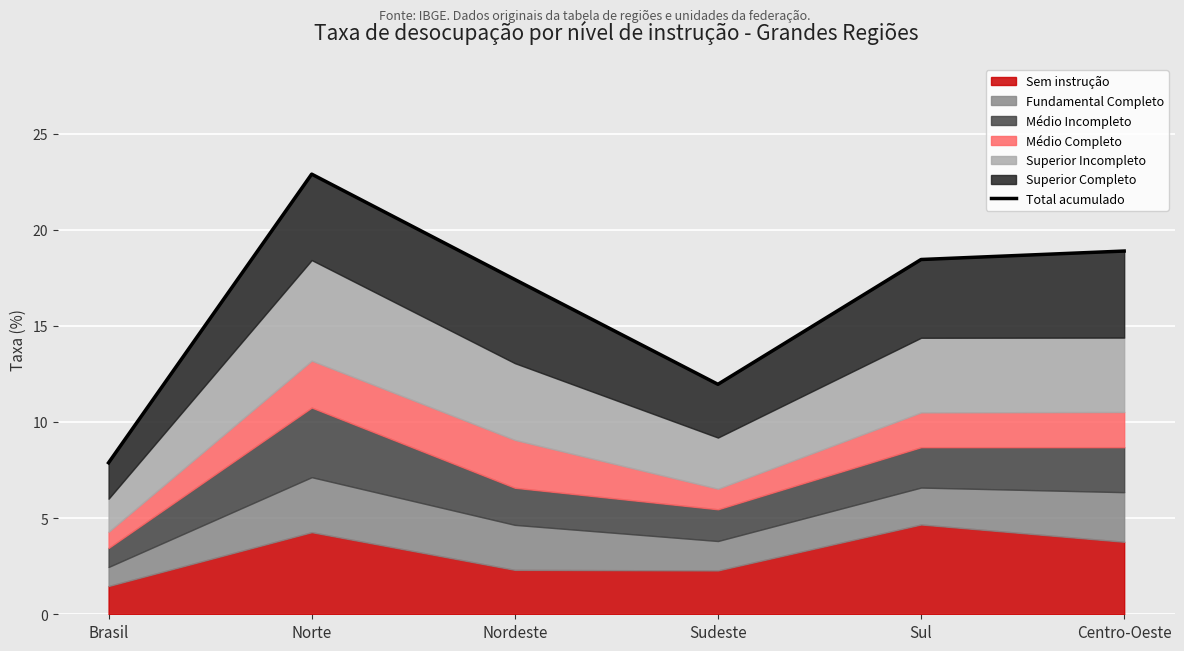

Where is the data nearest to the value 15?

Nordeste